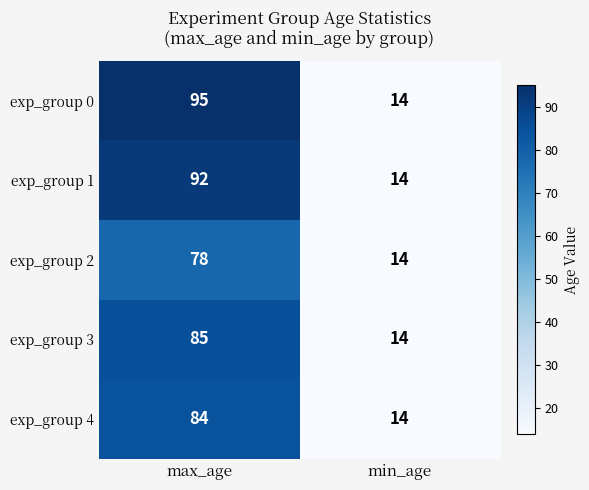

Reading left to right, transcribe all the data shown in this chart.

exp_group 0: 95	14
exp_group 1: 92	14
exp_group 2: 78	14
exp_group 3: 85	14
exp_group 4: 84	14